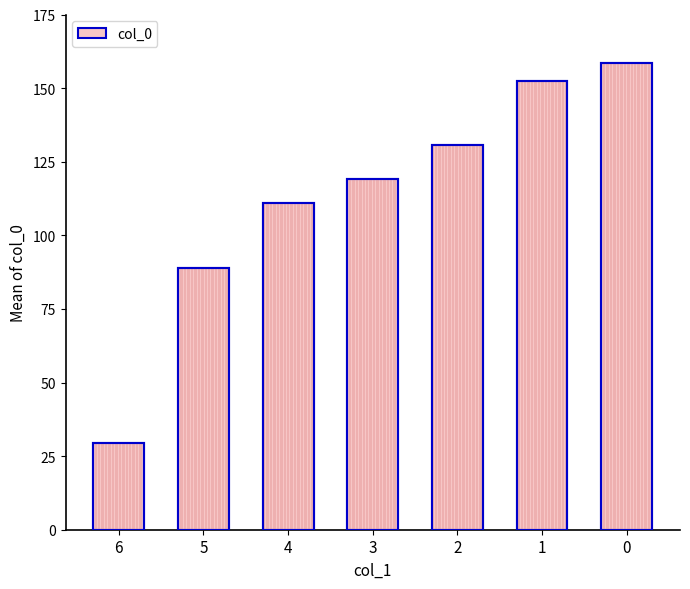

The value at 3 is 119.0. True or false?

True